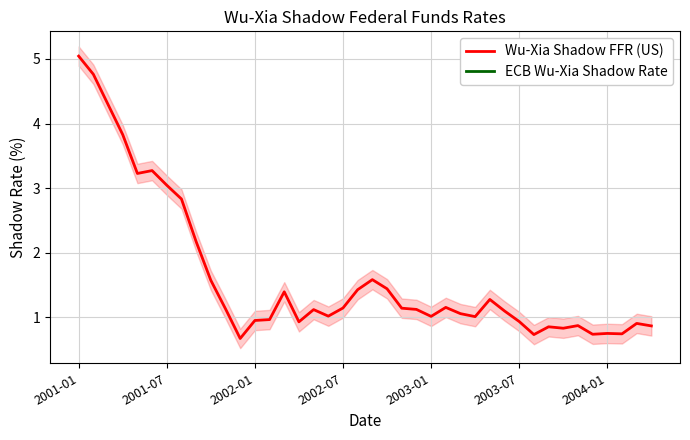

What is the average value?

1.6